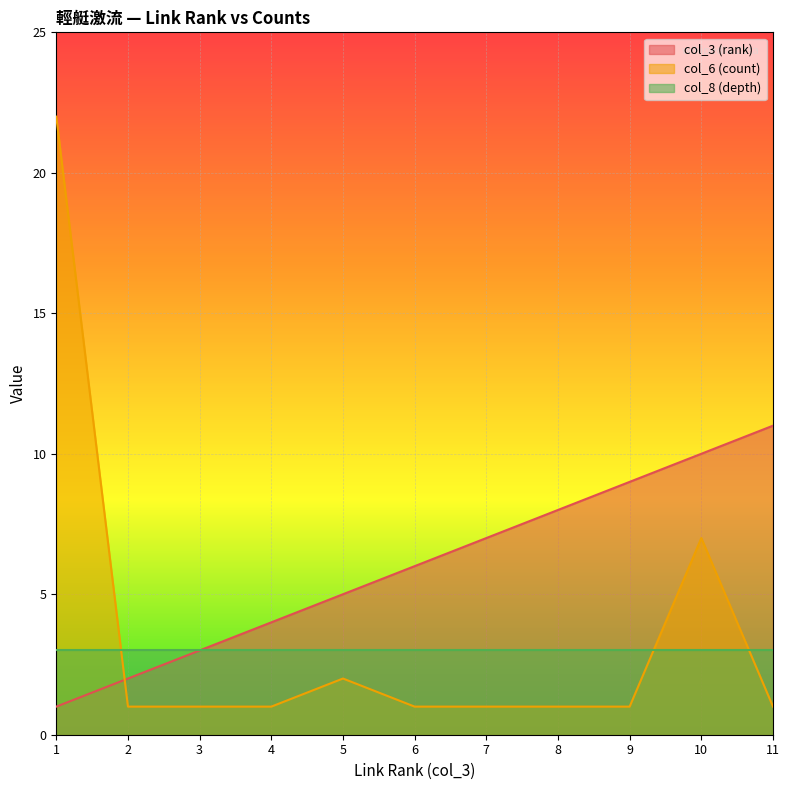

True or false: col_6 (count) and col_8 (depth) cross at least once.

True